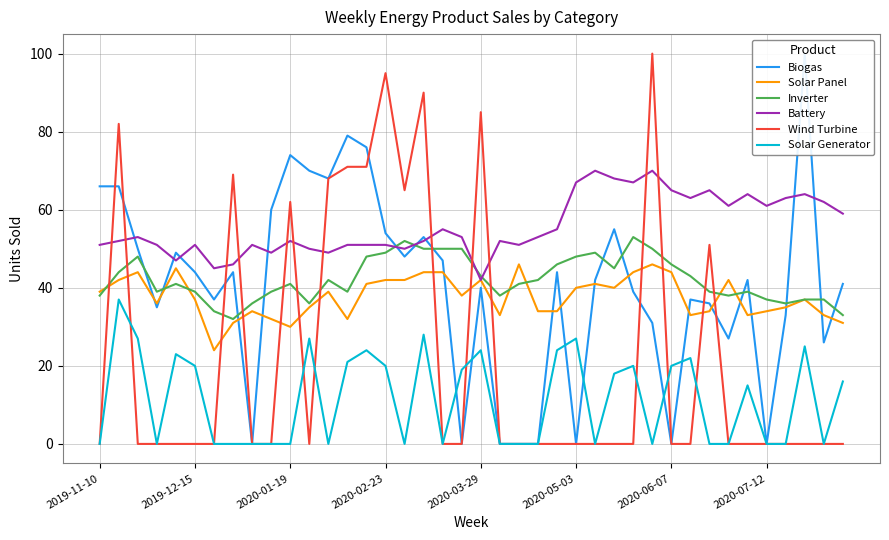

How many lines are shown in the chart?

6